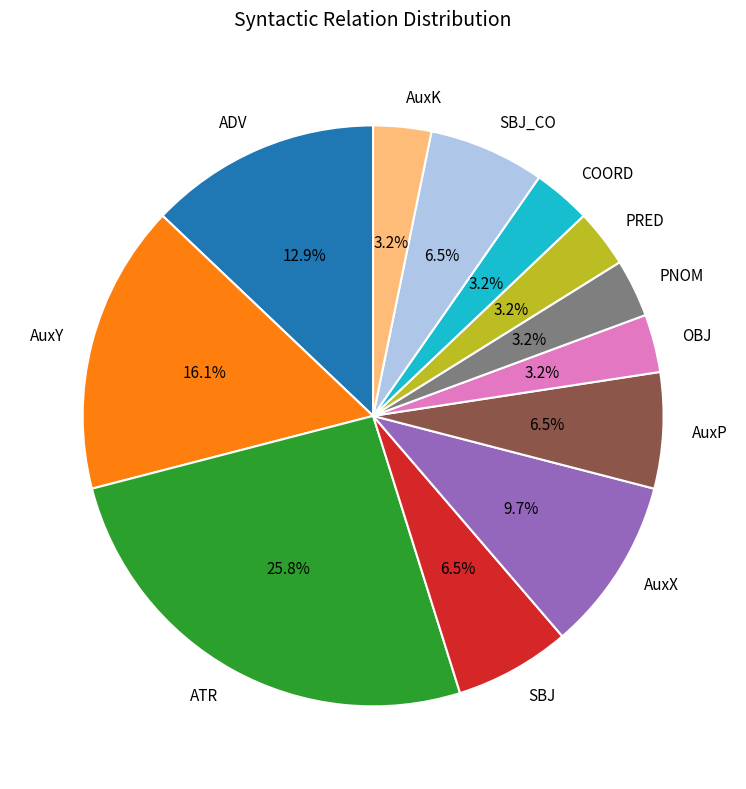

Which slice is the largest?

ATR